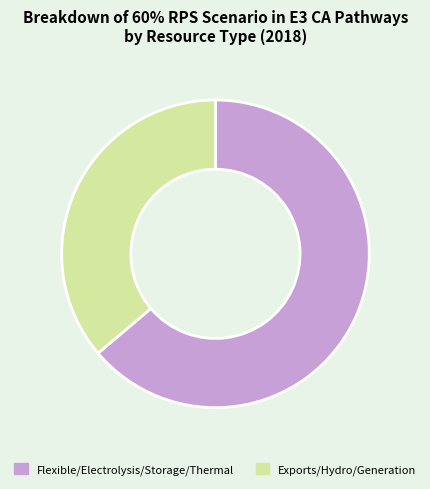

Is there a majority slice in this chart?

Yes